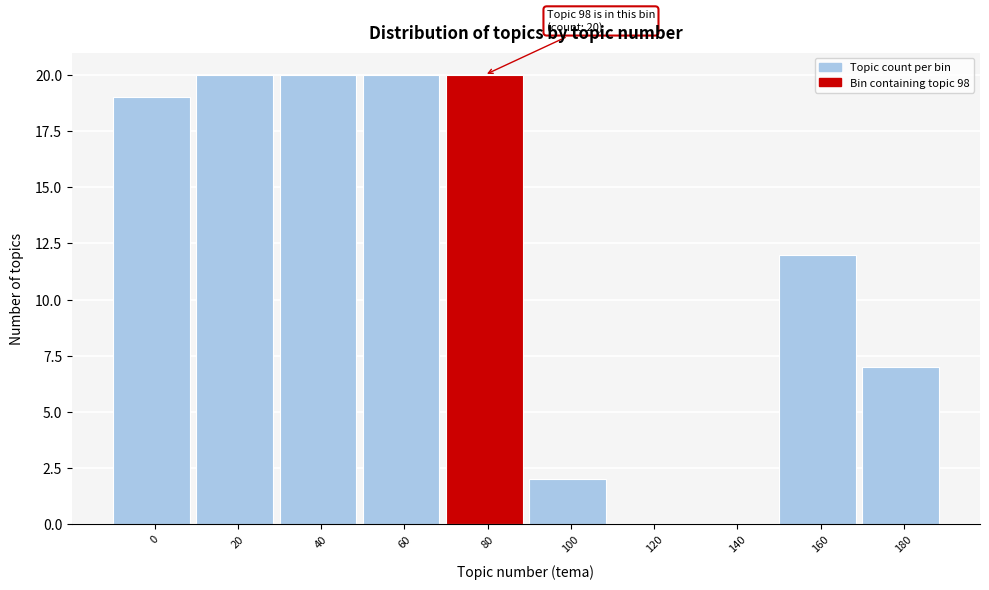

Reading right to left, list all the values displayed in this chart.

180=7	160=12	140=0	120=0	100=2	80=20	60=20	40=20	20=20	0=19